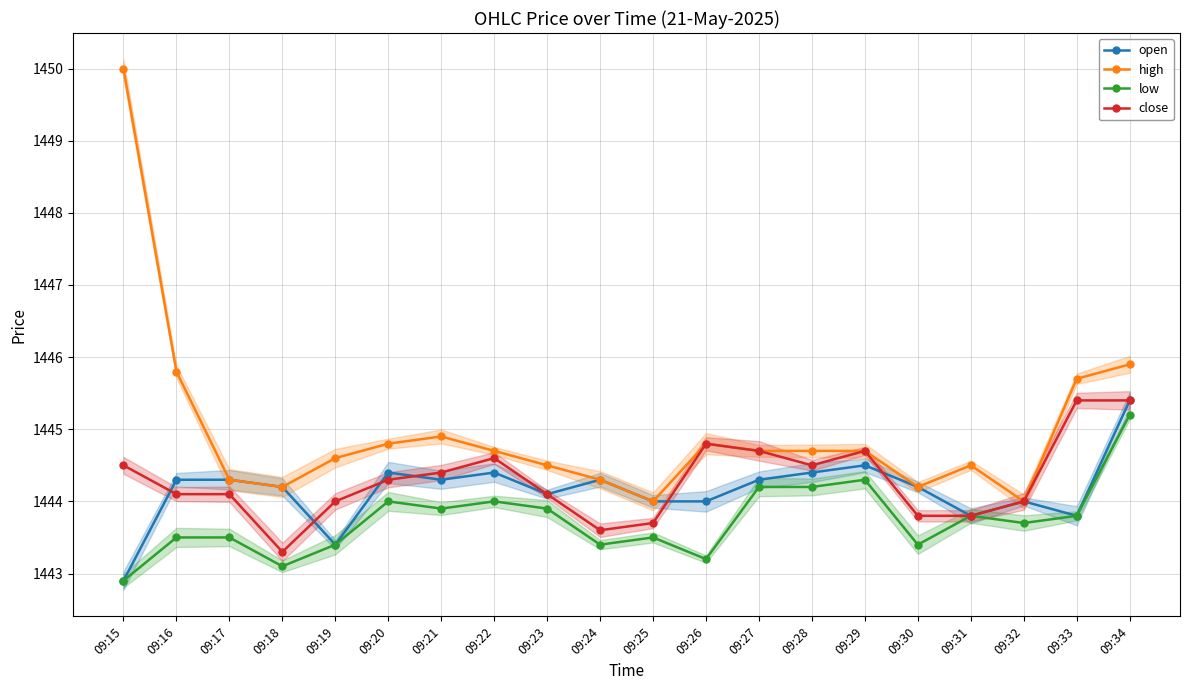

Reading left to right, transcribe all the data shown in this chart.

open: 1442.9	1444.3	1444.3	1444.2	1443.4	1444.4	1444.3	1444.4	1444.1	1444.3	1444.0	1444.0	1444.3	1444.4	1444.5	1444.2	1443.8	1444.0	1443.8	1445.4
high: 1450.0	1445.8	1444.3	1444.2	1444.6	1444.8	1444.9	1444.7	1444.5	1444.3	1444.0	1444.8	1444.7	1444.7	1444.7	1444.2	1444.5	1444.0	1445.7	1445.9
low: 1442.9	1443.5	1443.5	1443.1	1443.4	1444.0	1443.9	1444.0	1443.9	1443.4	1443.5	1443.2	1444.2	1444.2	1444.3	1443.4	1443.8	1443.7	1443.8	1445.2
close: 1444.5	1444.1	1444.1	1443.3	1444.0	1444.3	1444.4	1444.6	1444.1	1443.6	1443.7	1444.8	1444.7	1444.5	1444.7	1443.8	1443.8	1444.0	1445.4	1445.4